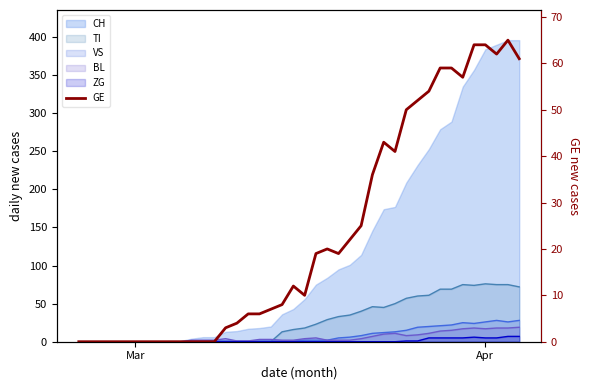

Is it true that the value at 16 is 1?

False